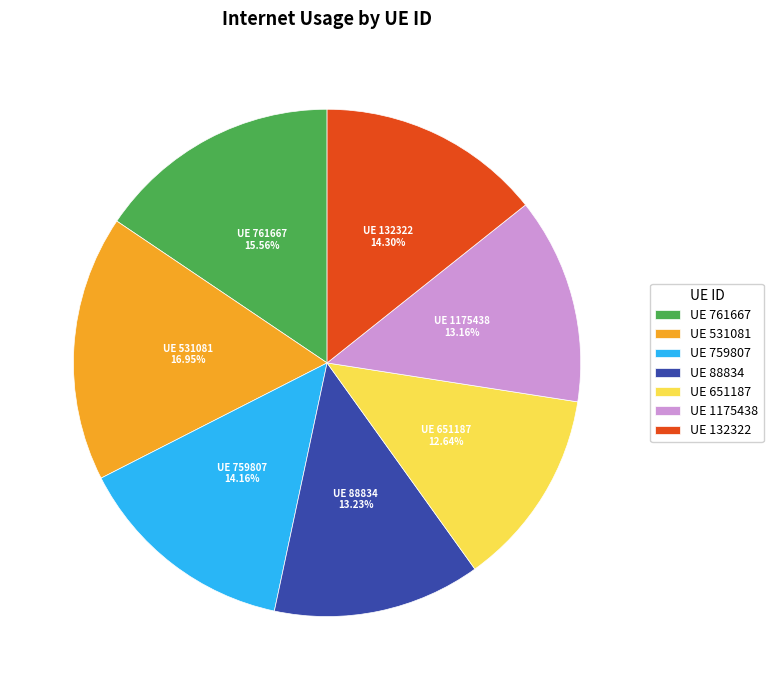

Combined, do UE 761667 and UE 132322 account for over 50%?

No